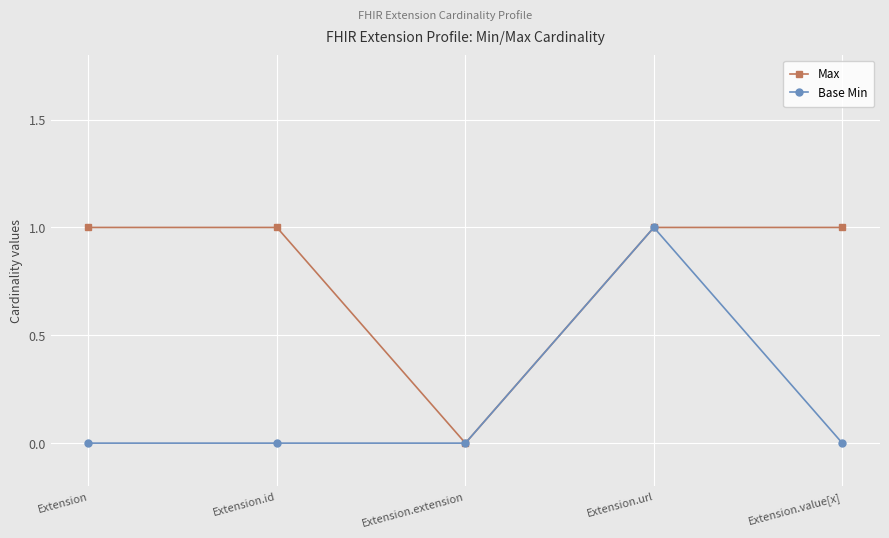

What is the label of the 4th point from the right?

Extension.id